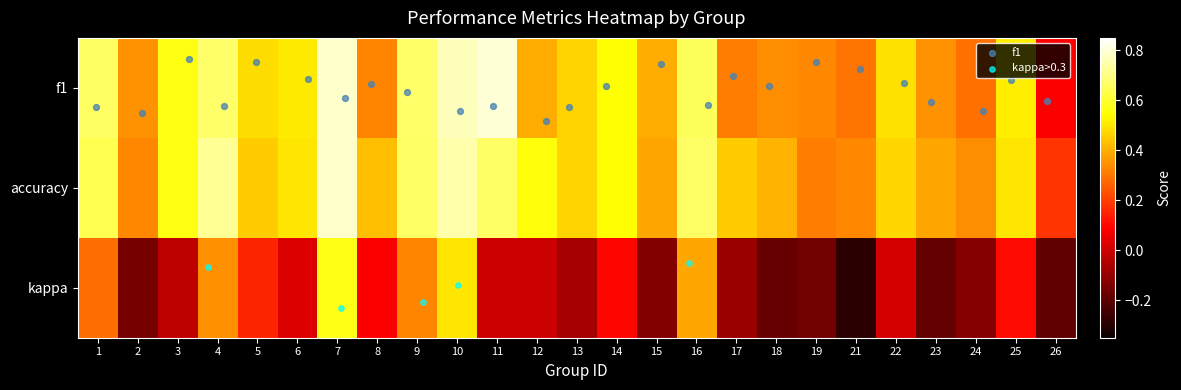

Reading right to left, what are all the values shown in this chart?

f1: 26=0.1	25=0.5	24=0.3	23=0.3	22=0.5	21=0.3	19=0.3	18=0.3	17=0.3	16=0.7	15=0.4	14=0.5	13=0.5	12=0.4	11=0.8	10=0.8	9=0.7	8=0.3	7=0.8	6=0.5	5=0.5	4=0.7	3=0.6	2=0.4	1=0.7
accuracy: 26=0.2	25=0.5	24=0.3	23=0.4	22=0.5	21=0.3	19=0.3	18=0.4	17=0.5	16=0.7	15=0.4	14=0.5	13=0.5	12=0.6	11=0.7	10=0.8	9=0.7	8=0.4	7=0.8	6=0.5	5=0.5	4=0.7	3=0.6	2=0.3	1=0.6
kappa: 26=-0.2	25=0.1	24=-0.1	23=-0.2	22=0.0	21=-0.3	19=-0.2	18=-0.2	17=-0.1	16=0.4	15=-0.1	14=0.1	13=-0.1	12=0.0	11=0.0	10=0.5	9=0.3	8=0.1	7=0.6	6=0.0	5=0.2	4=0.3	3=-0.0	2=-0.2	1=0.3